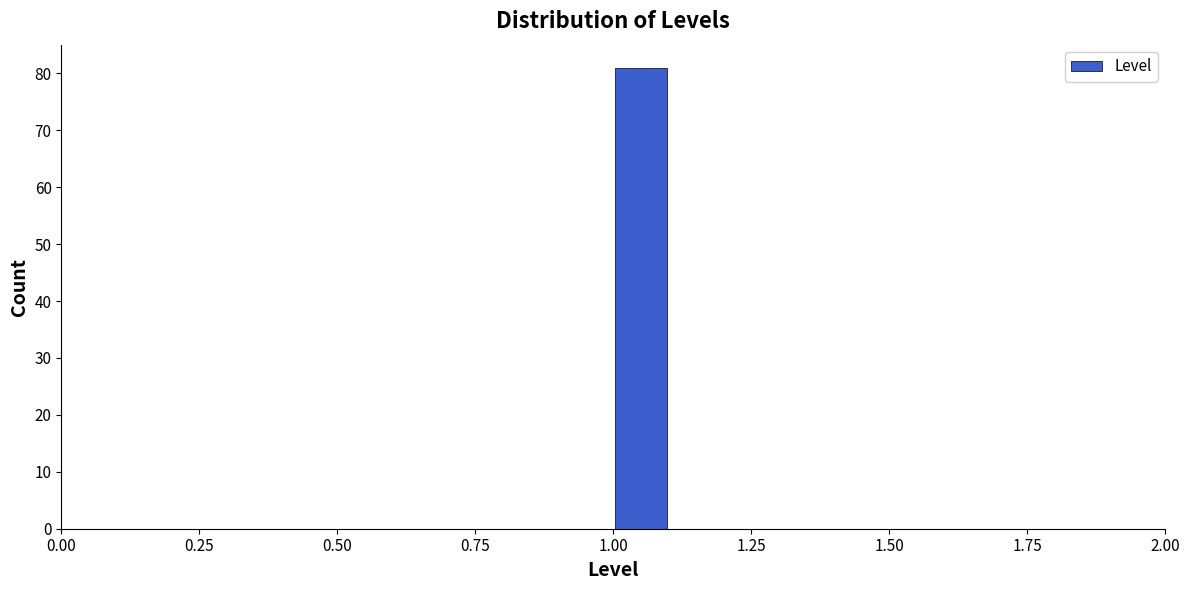

Around what value on the x-axis is the tallest bar? Give the approximate position of its centre, as read against the axis.

1.05